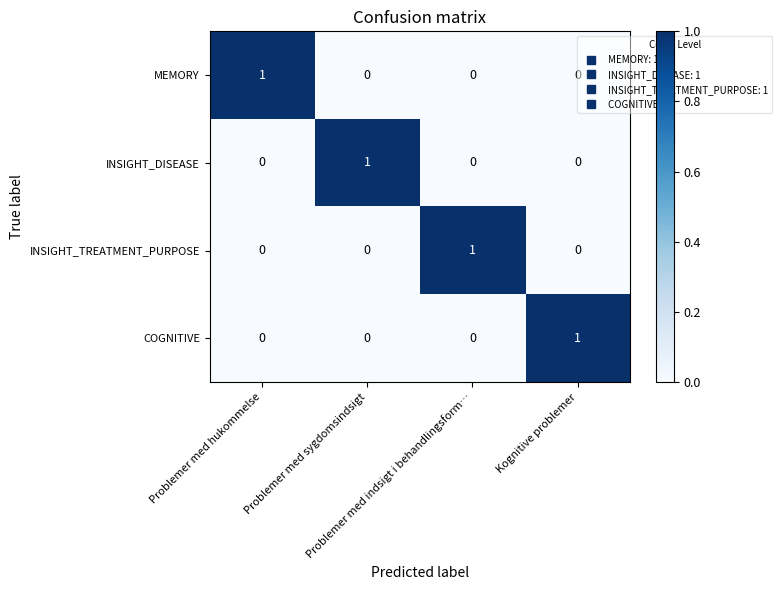

How many series are shown in this chart?

4